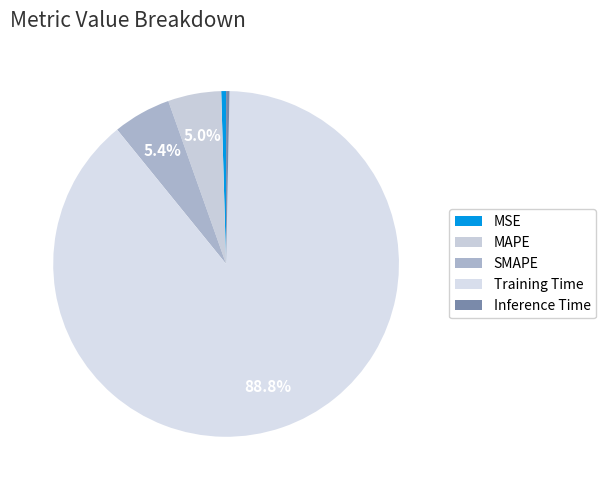

To the nearest percent, what percentage of the pie is MAPE?

5%